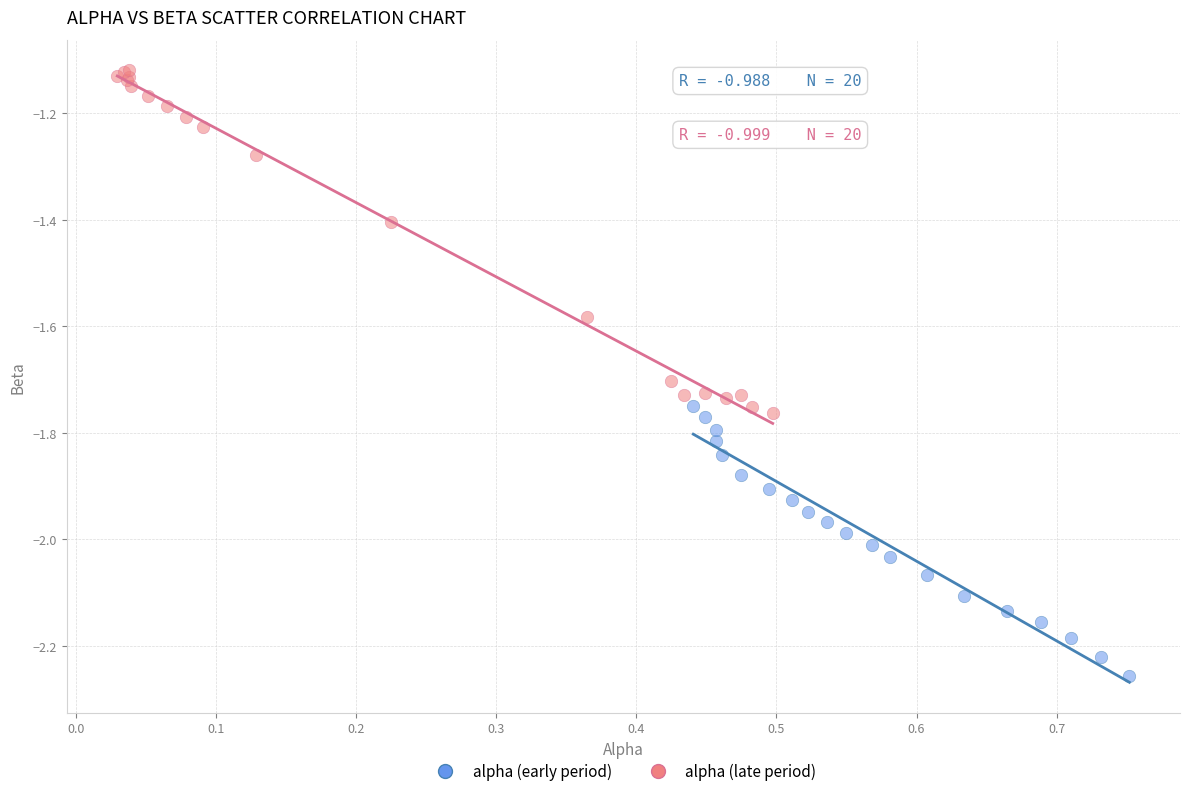

Which series has the largest Y range (max minus min)?

alpha (late period)